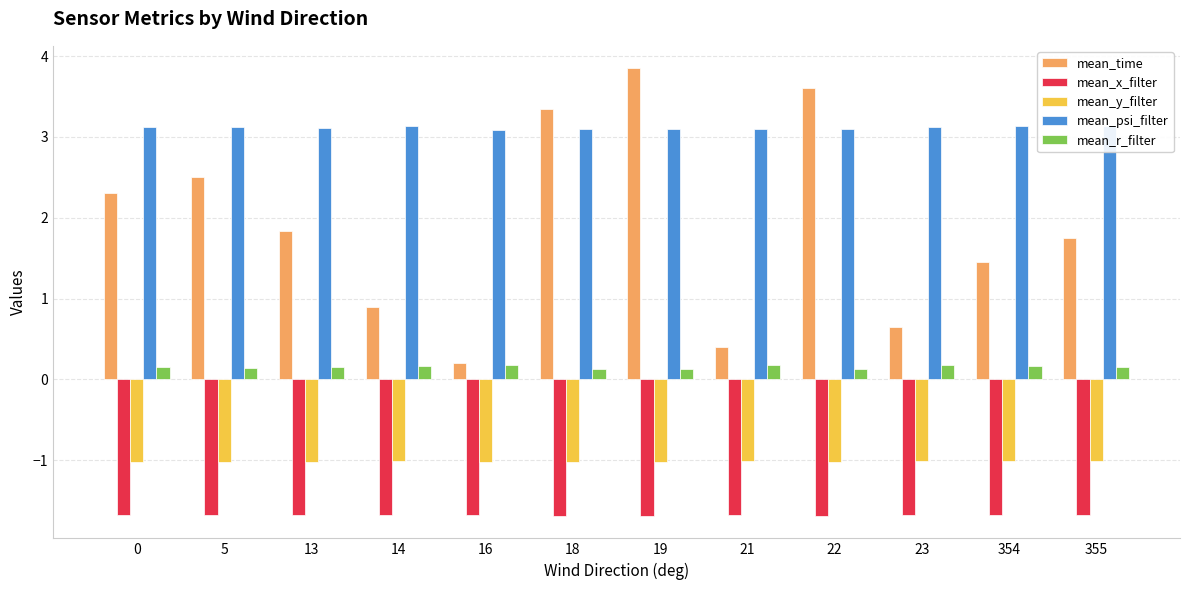

Which series has the widest spread of values?

mean_time